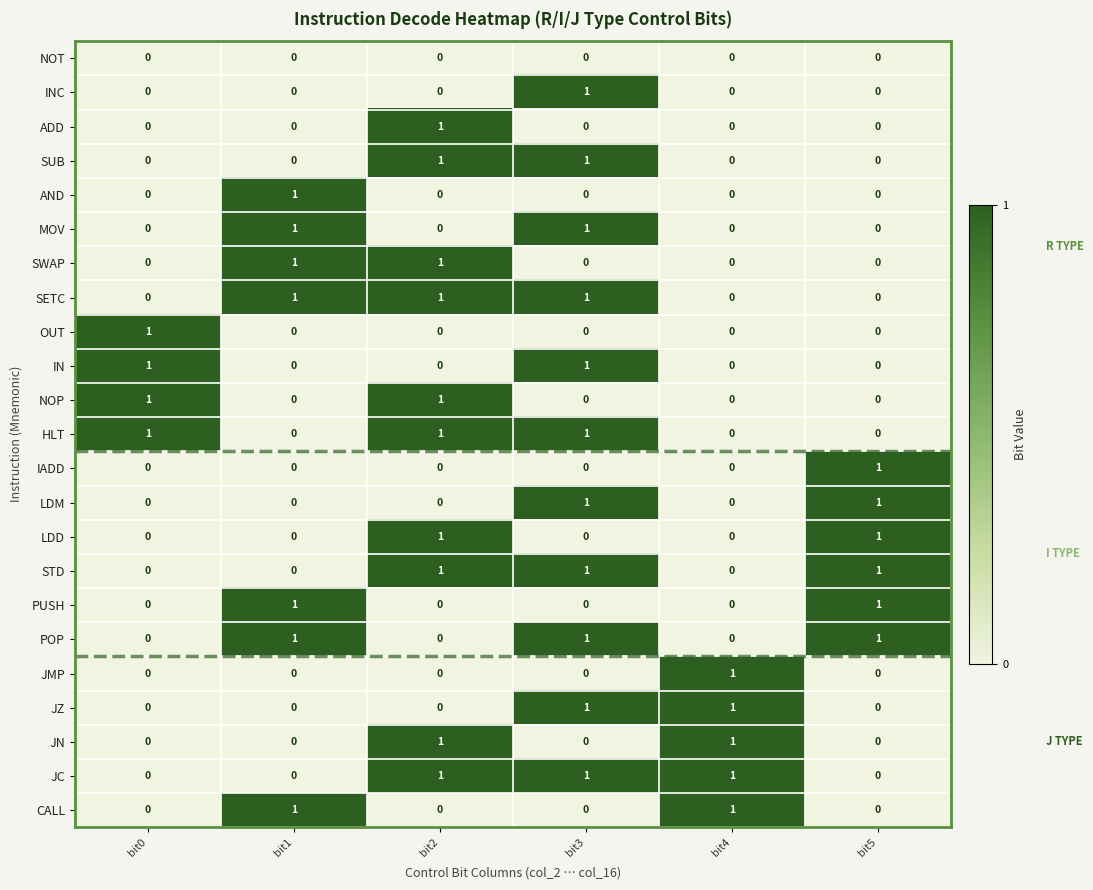

Count the ADD values in the range 0 to 1.

6